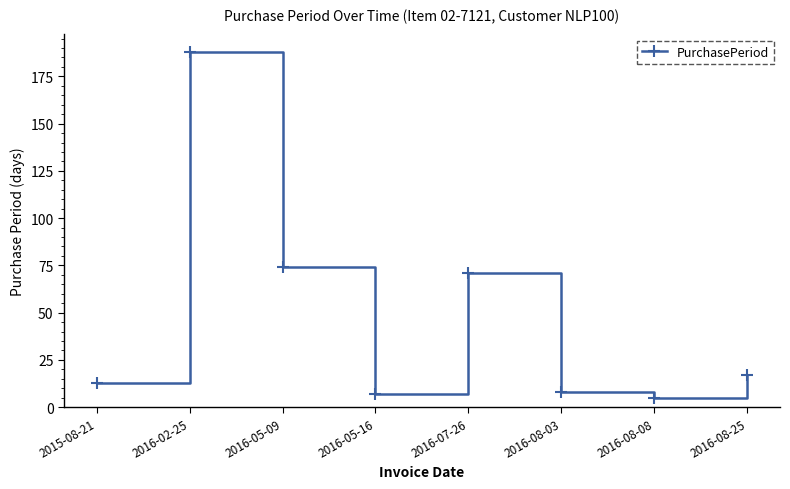

At which label is the value closest to 96?

2016-05-09